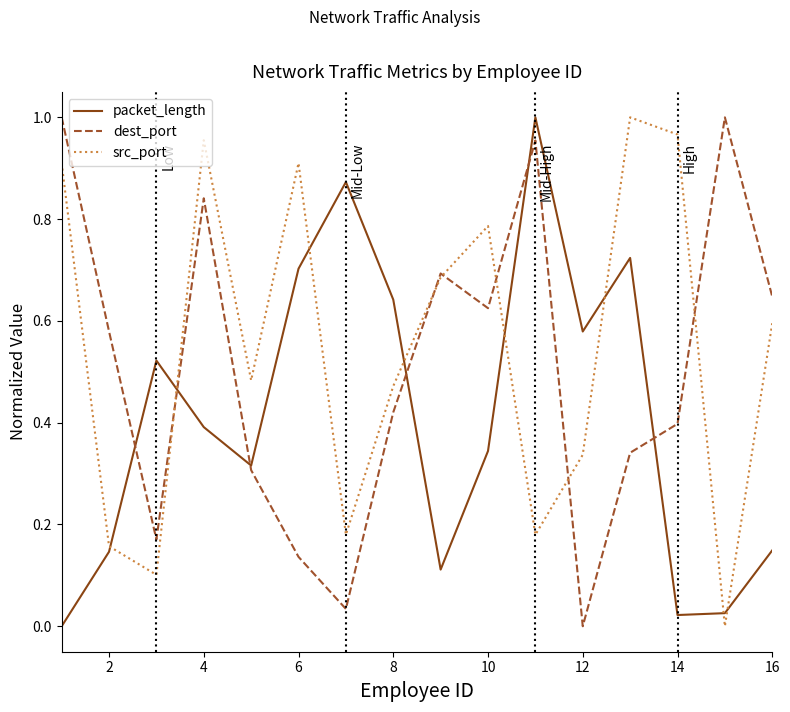

List the series in order of their overall mean, lowest first.

packet_length, dest_port, src_port